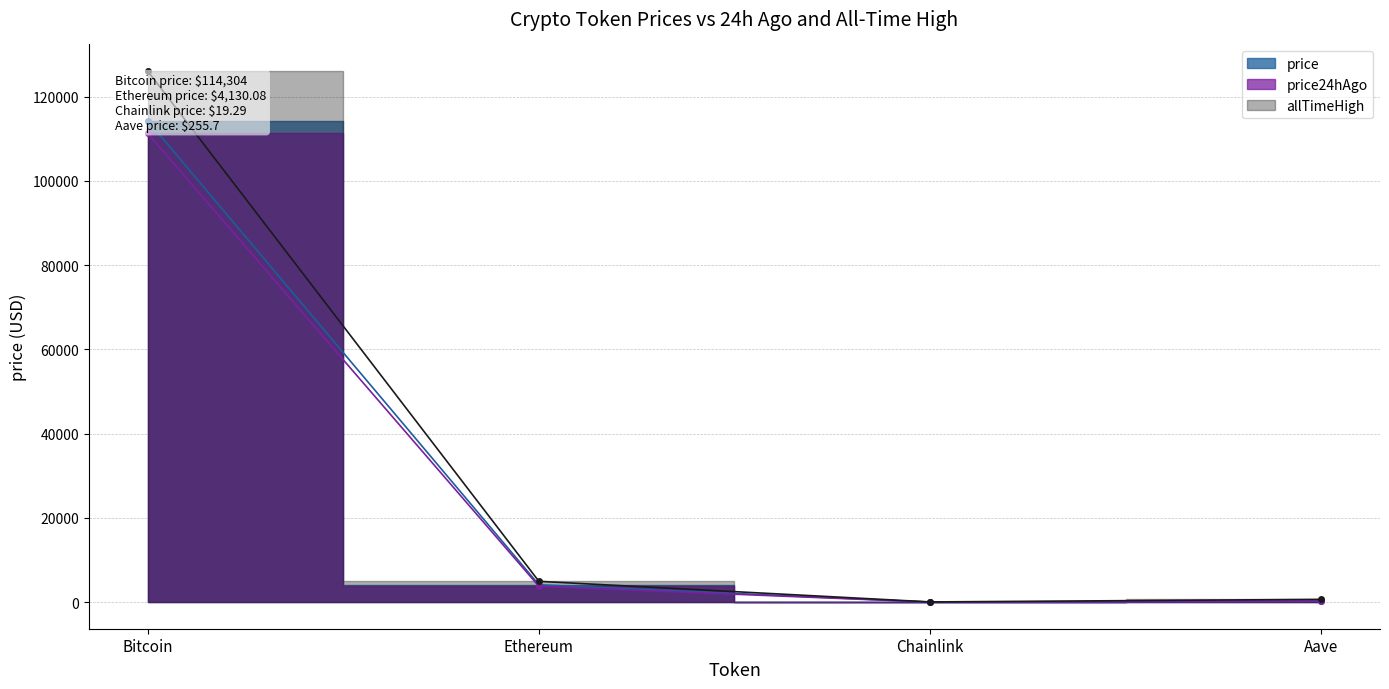

What is the difference between the highest and lowest values at Bitcoin?

14790.0